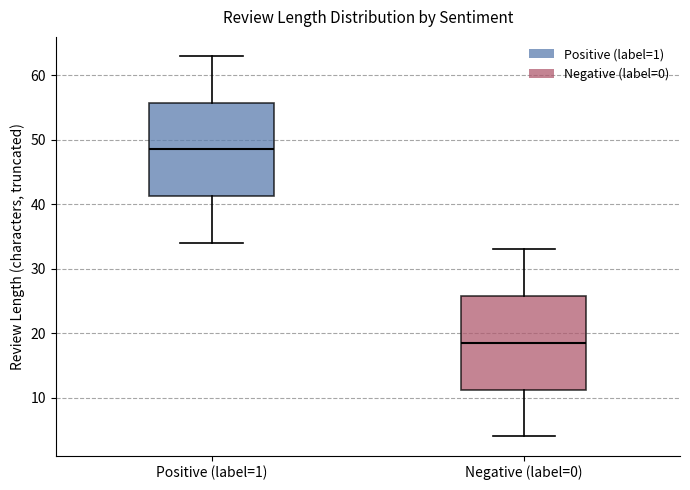

Where does the upper whisker of the box for Negative (label=0) end on the y-axis? The values are not printed on the chart, so give them approximately, as read against the axis.

33